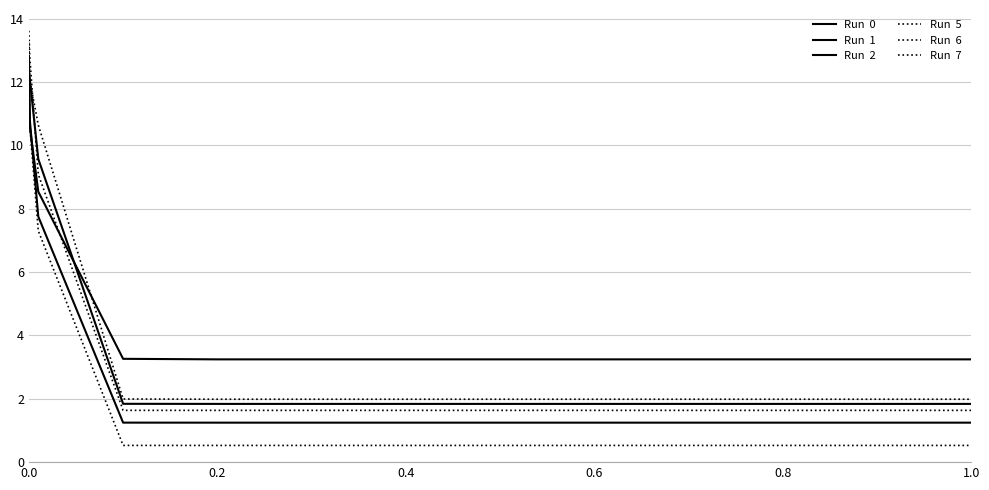

Does the chart have visible grid lines?

Yes